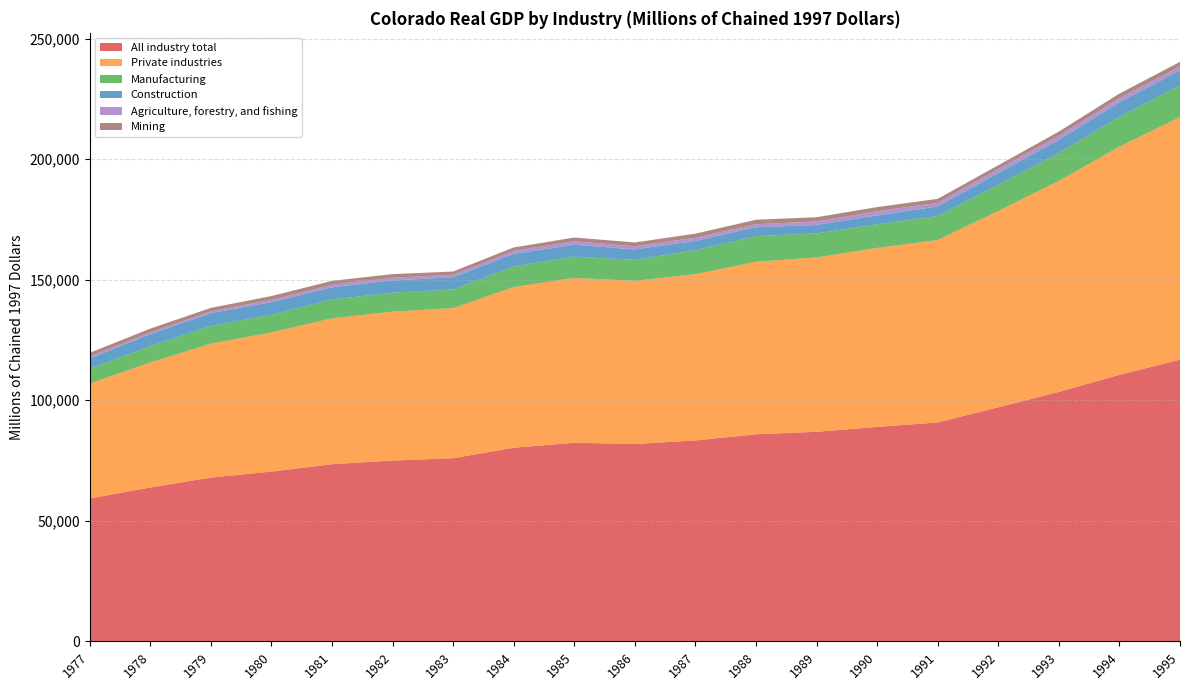

Reading left to right, what are all the values shown in this chart?

All industry total: 1977=59266.9	1978=63806.1	1979=67937.4	1980=70410.3	1981=73467.1	1982=74962.0	1983=75946.6	1984=80299.3	1985=82357.2	1986=81844.9	1987=83322.2	1988=85880.0	1989=86897.7	1990=88932.5	1991=90780.1	1992=97058.4	1993=103456.6	1994=110528.9	1995=116820.7
Private industries: 1977=47640.0	1978=51834.1	1979=55524.2	1980=57701.8	1981=60477.1	1982=61763.6	1983=62253.8	1984=66619.9	1985=68392.2	1986=67666.6	1987=68957.5	1988=71535.9	1989=72324.9	1990=74214.6	1991=75655.1	1992=81432.8	1993=87537.3	1994=94607.2	1995=100605.2
Manufacturing: 1977=6064.6	1978=6769.5	1979=7327.7	1980=7366.0	1981=7865.0	1982=7854.4	1983=7748.4	1984=8615.2	1985=8791.4	1986=8709.0	1987=9949.2	1988=10653.2	1989=9928.8	1990=9829.1	1991=9922.6	1992=10942.3	1993=11507.5	1994=12358.7	1995=13197.0
Construction: 1977=4372.7	1978=4989.0	1979=5317.5	1980=5161.4	1981=4991.7	1982=5104.4	1983=5056.5	1984=5179.9	1985=4928.1	1986=4301.1	1987=3832.2	1988=3652.0	1989=3537.8	1990=3634.9	1991=4009.2	1992=4747.1	1993=5440.5	1994=6089.5	1995=6144.6
Agriculture, forestry, and fishing: 1977=778.8	1978=662.8	1979=769.1	1980=957.6	1981=1124.7	1982=1123.8	1983=1026.7	1984=1194.0	1985=1417.1	1986=1343.8	1987=1315.3	1988=1287.1	1989=1429.3	1990=1765.6	1991=1507.9	1992=1677.8	1993=1685.5	1994=1686.5	1995=1609.1
Mining: 1977=1516.6	1978=1632.8	1979=1410.7	1980=1605.0	1981=1576.3	1982=1487.0	1983=1345.6	1984=1445.5	1985=1590.0	1986=1567.3	1987=1699.0	1988=1842.3	1989=1770.9	1990=1715.7	1991=1641.2	1992=1586.7	1993=1777.8	1994=1883.0	1995=1953.8